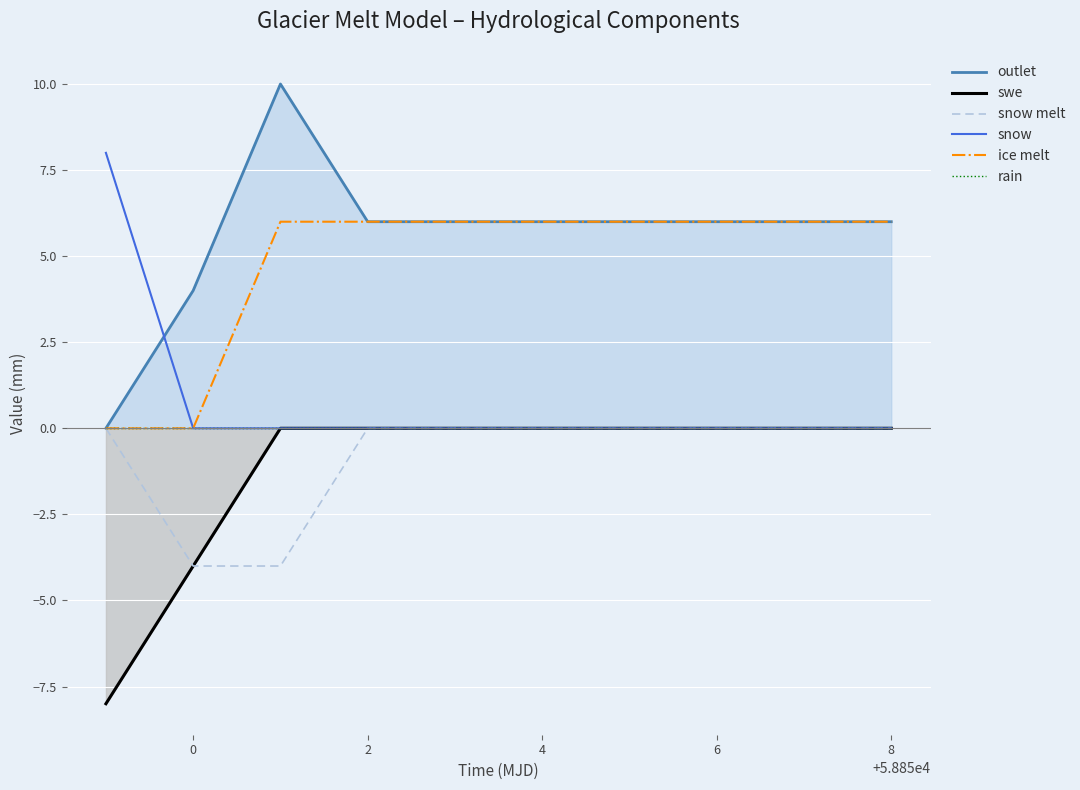

What is the maximum value for ice melt?

6